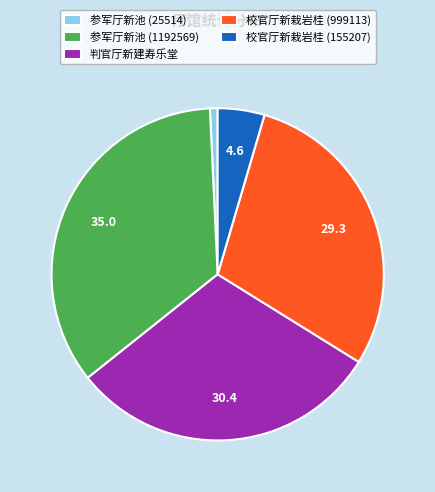

Does 参军厅新池 (1192569) account for over 50% of the chart?

No